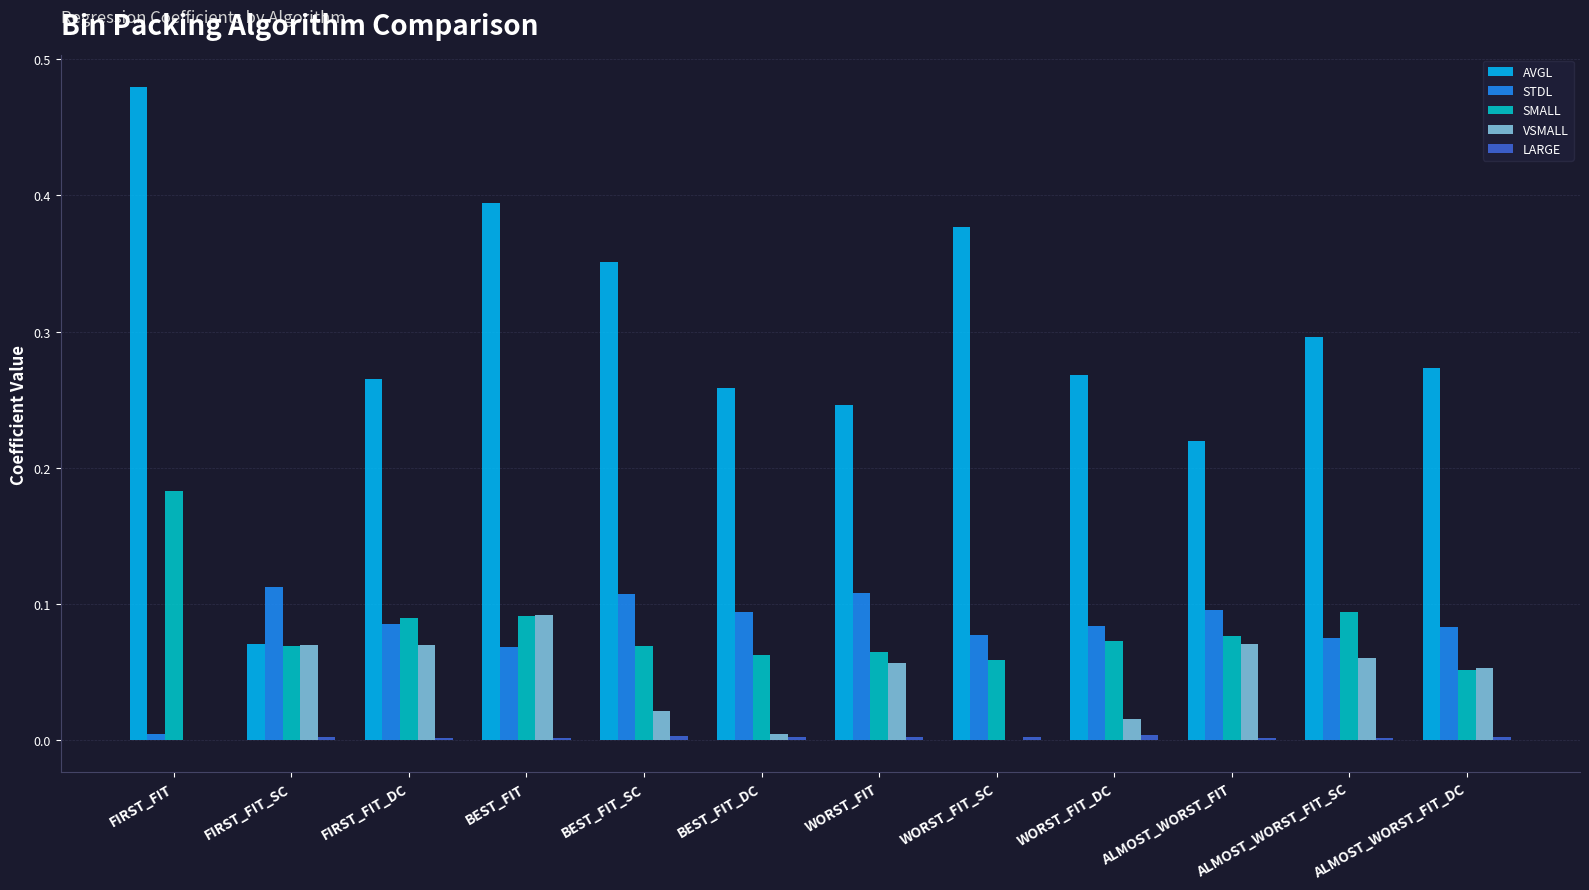

Which series changed the most between BEST_FIT and WORST_FIT_DC?

AVGL